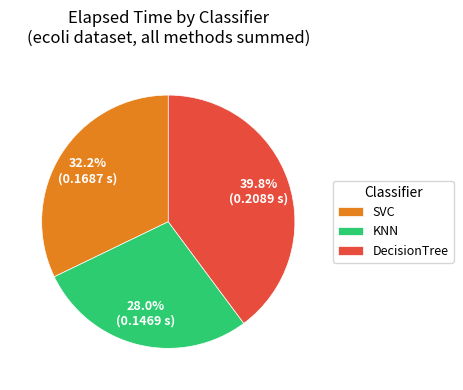

Which category has the smallest portion of the pie?

KNN